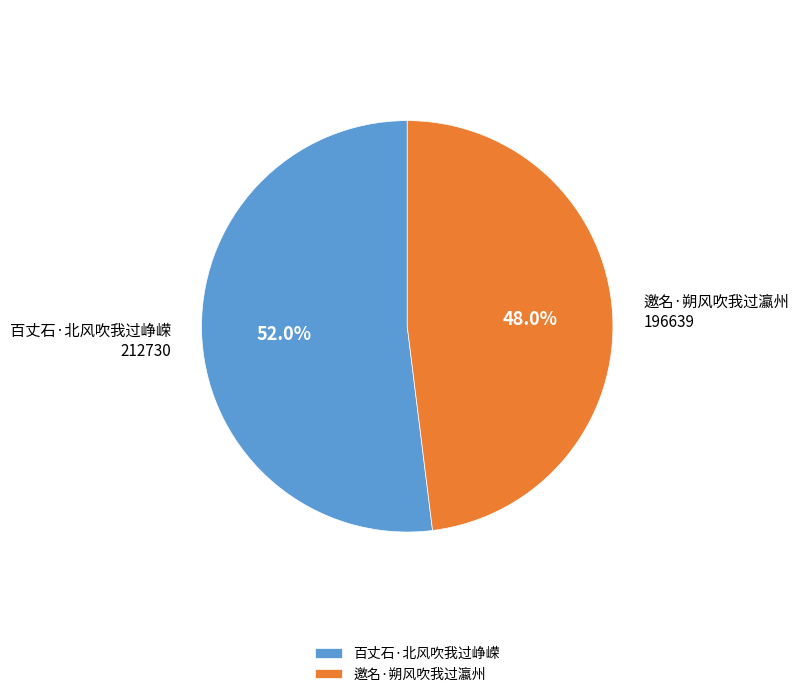

What is the smallest slice in the pie chart?

邀名·朔风吹我过瀛州